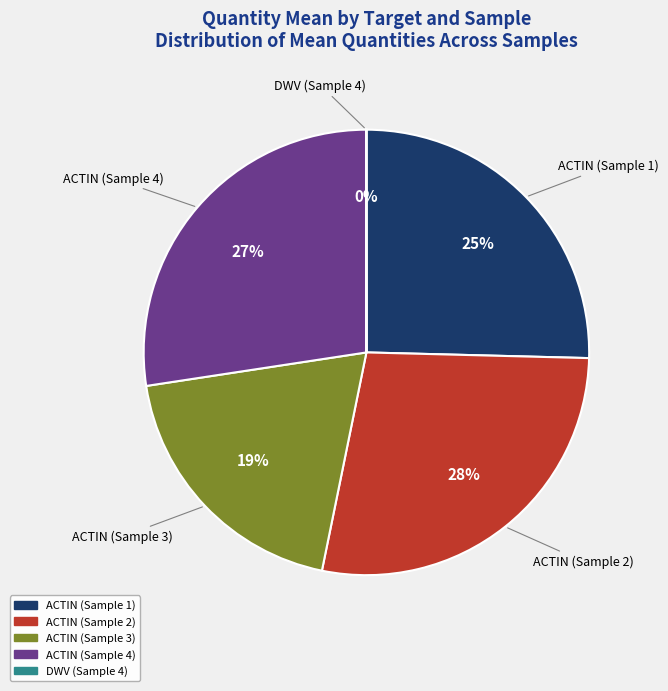

To the nearest percent, what is the difference between the largest and smallest slice percentages?

28%